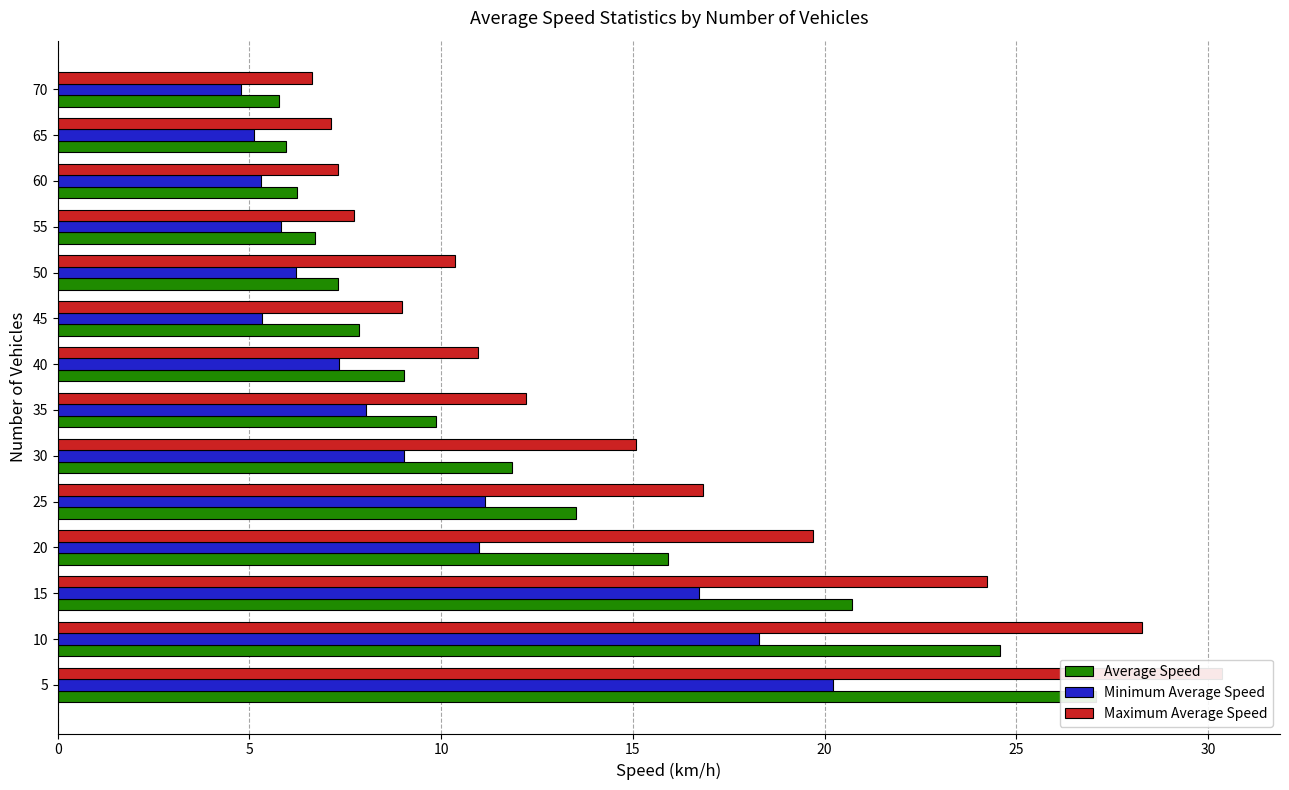

Which series changed the most between 15 and 35?

Maximum Average Speed